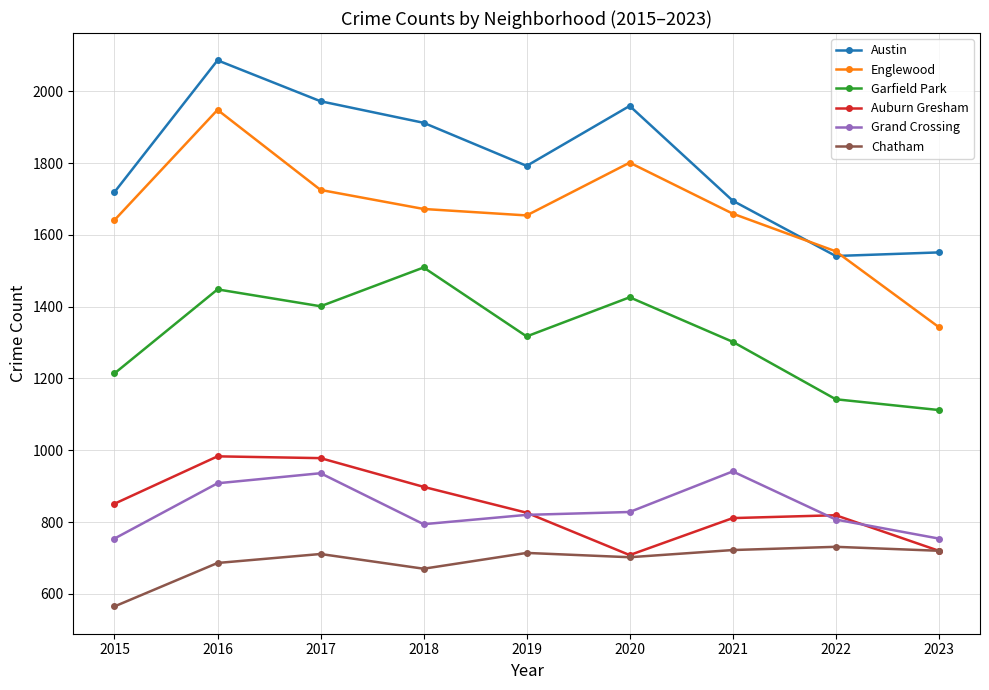

True or false: Austin has a value of 326 at 2023.

False